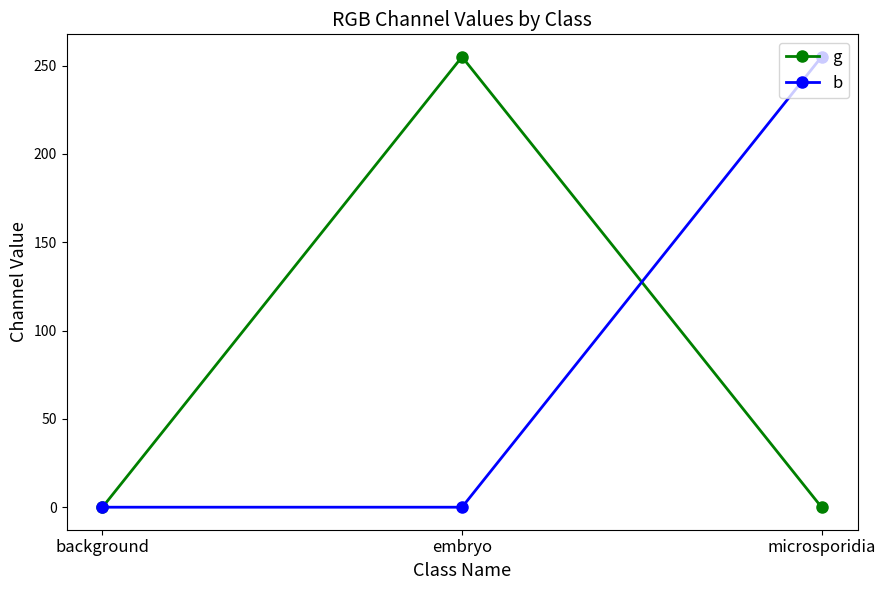

The b series shows 175 at embryo. True or false?

False